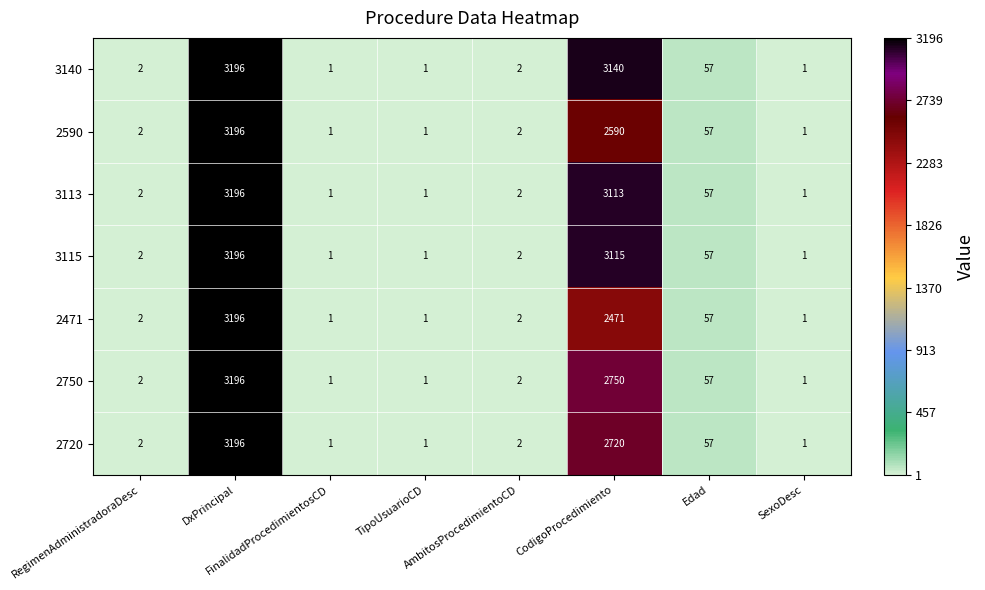

What is the sum of all 3140 values?

6400